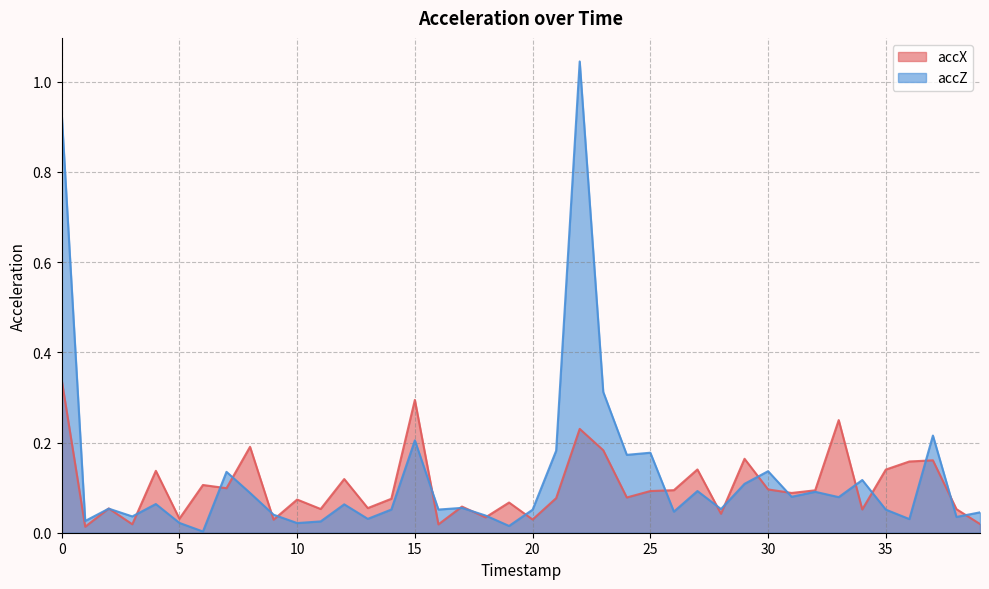

Which series ends up on top after the final intersection of accZ and accX?

accZ